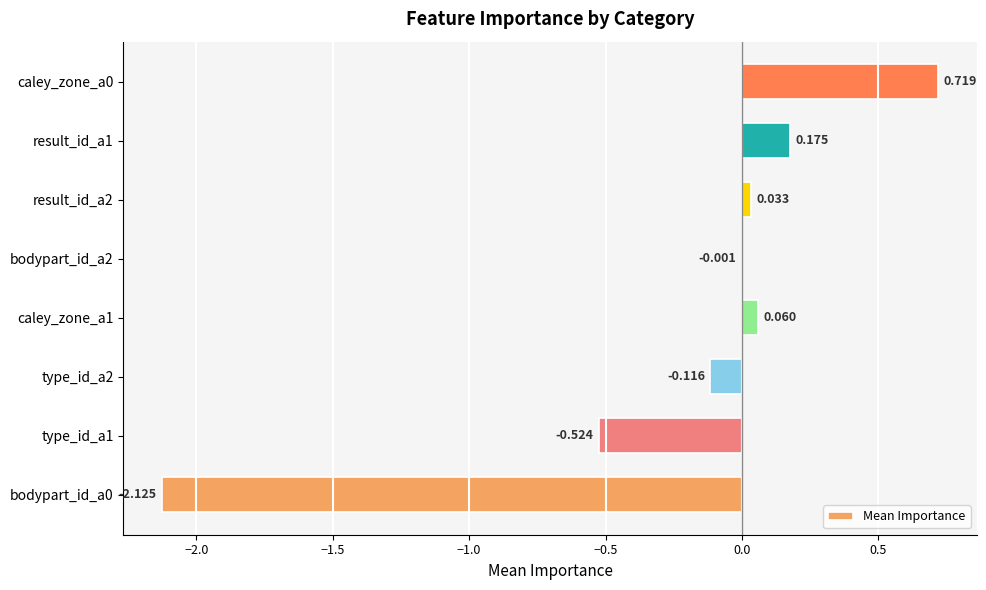

Are the bars horizontal?

Yes